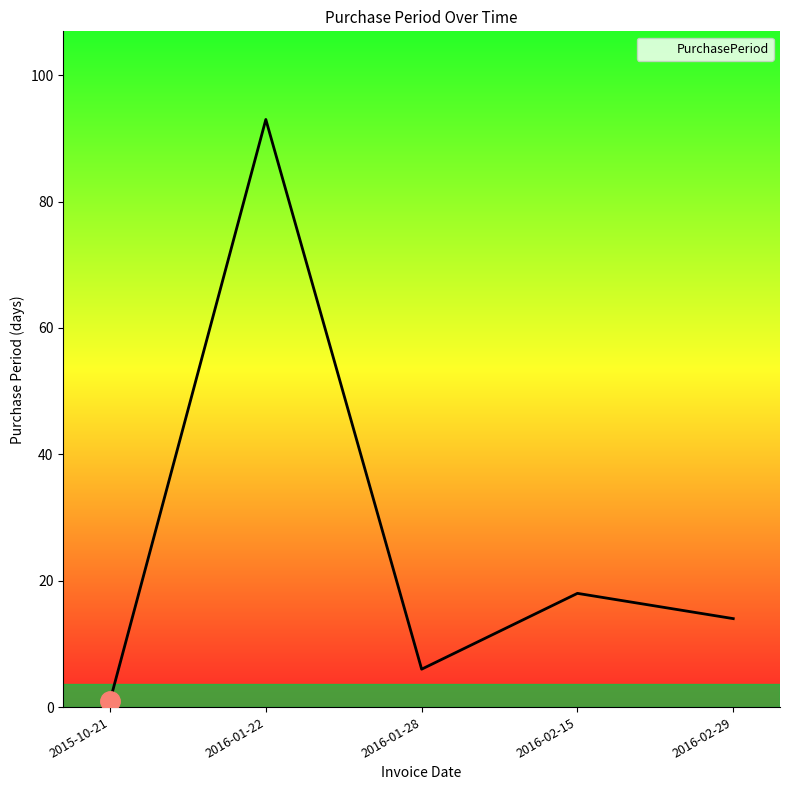

Approximately how many times larger is the value at 2016-02-15 compared to 2015-10-21?

18.0